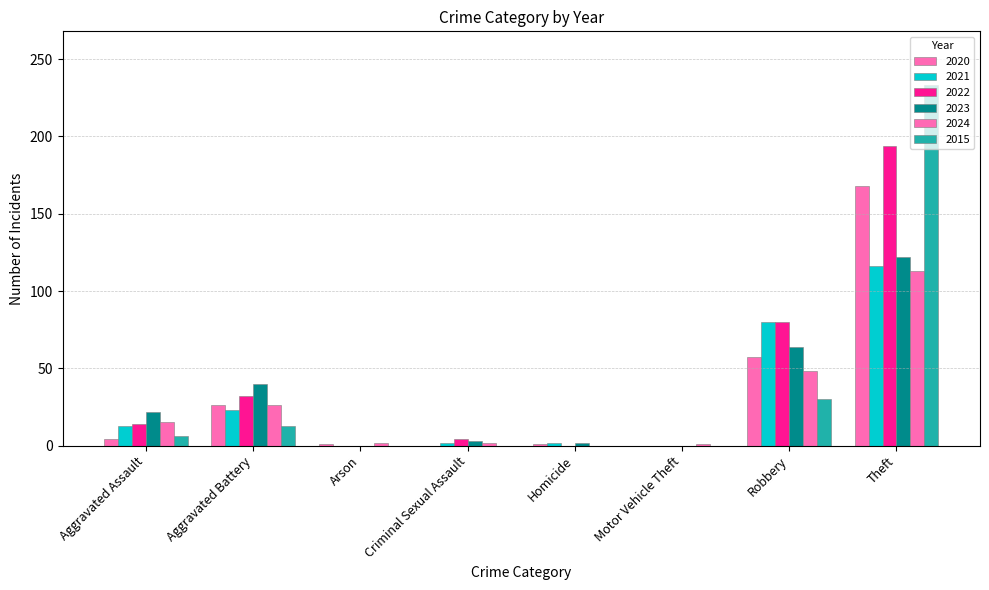

What is the difference between the maximum and minimum values in the 2023 series?

122